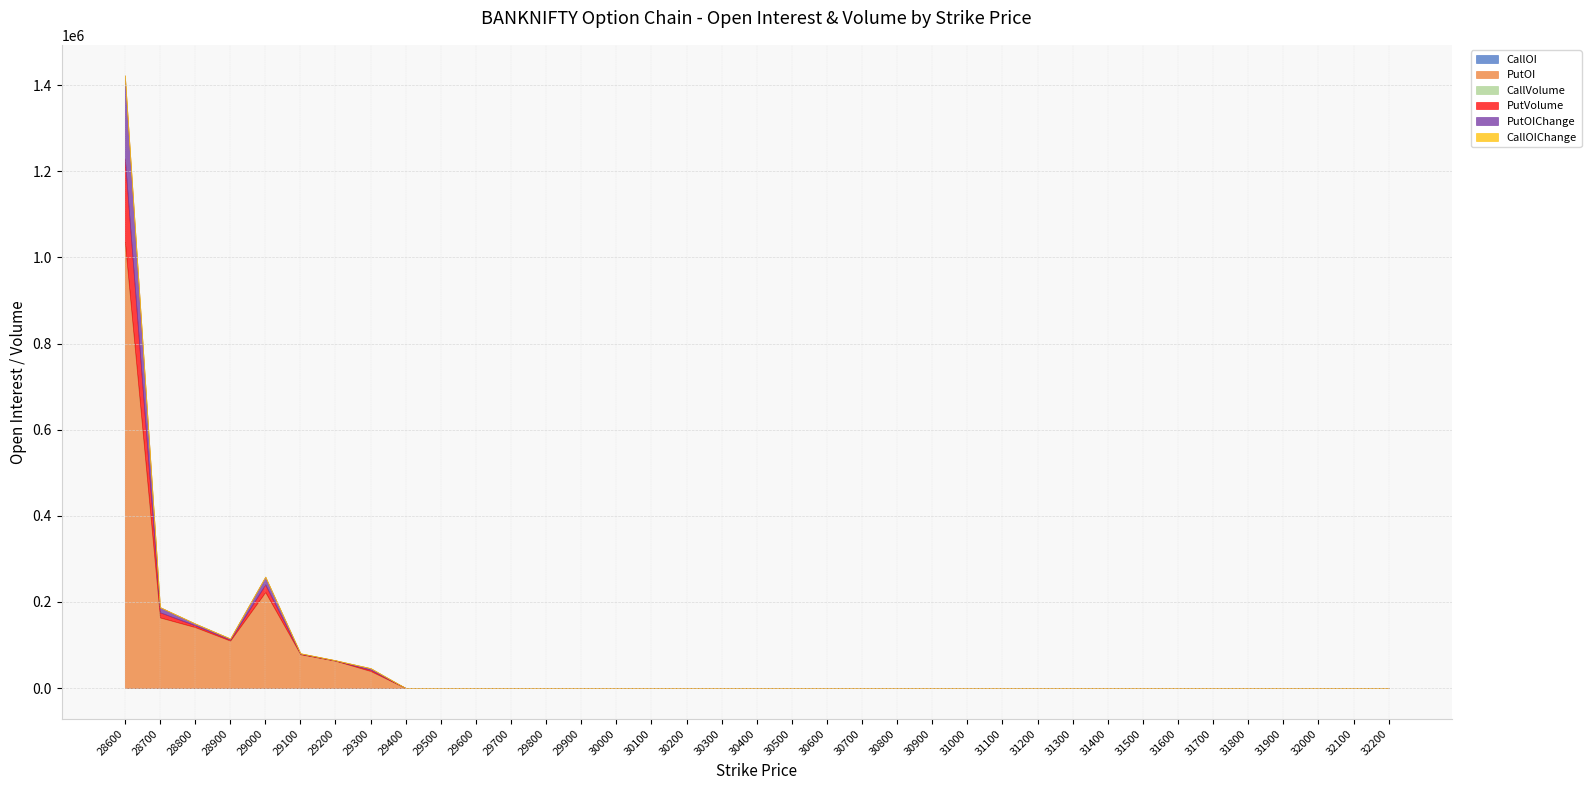

What is the sum of all PutOIChange values?

234700